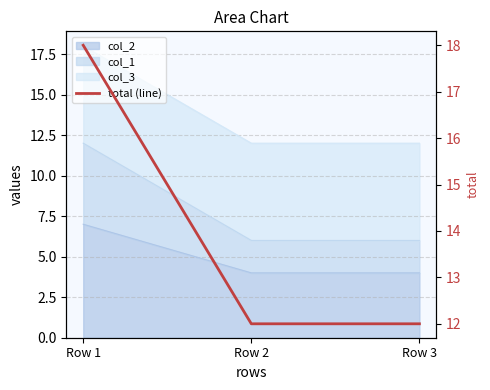

What is the minimum value shown in the chart?

12